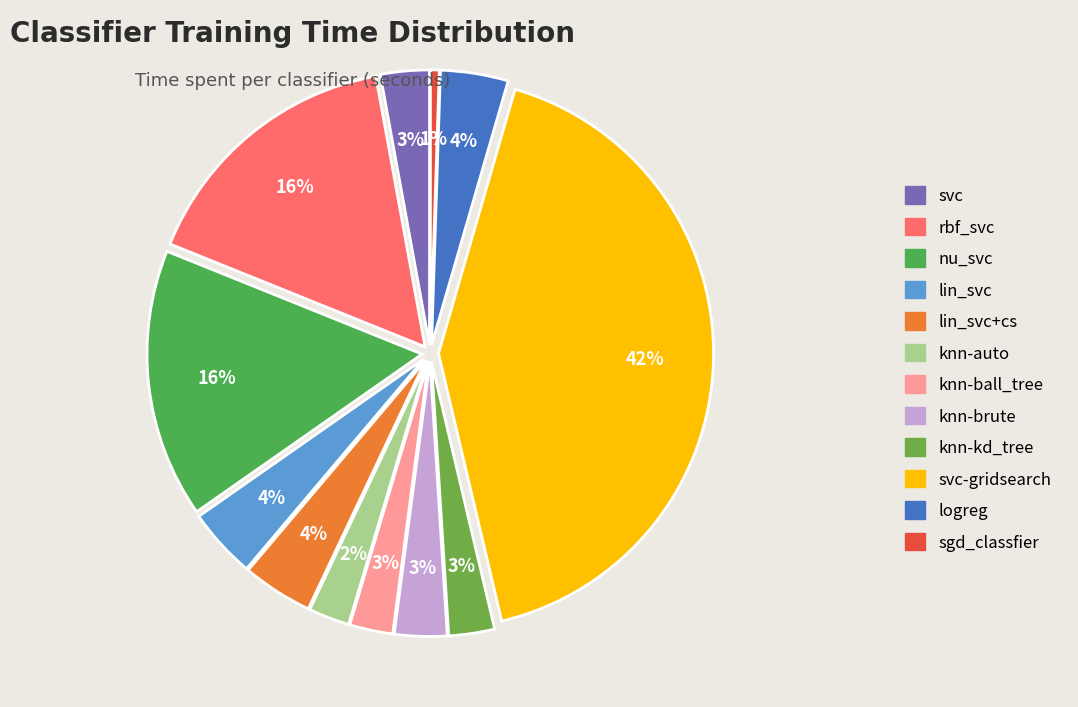

To the nearest percent, what portion does knn-auto represent?

2%